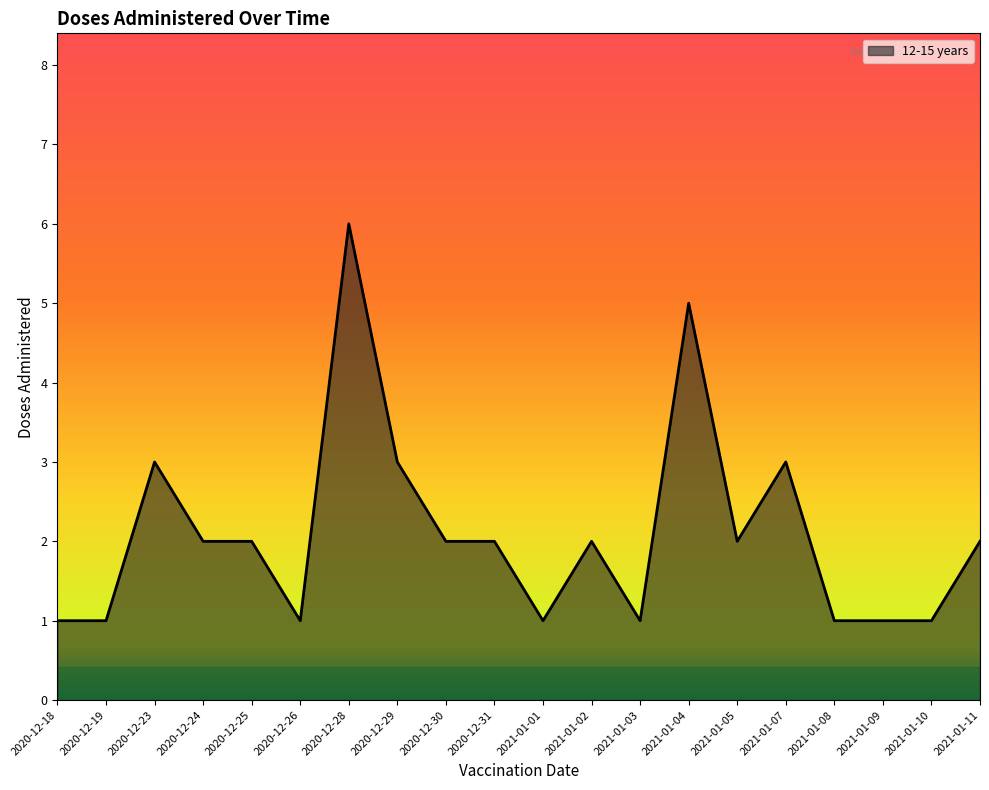

At which category does the data reach its first local peak?

2020-12-23